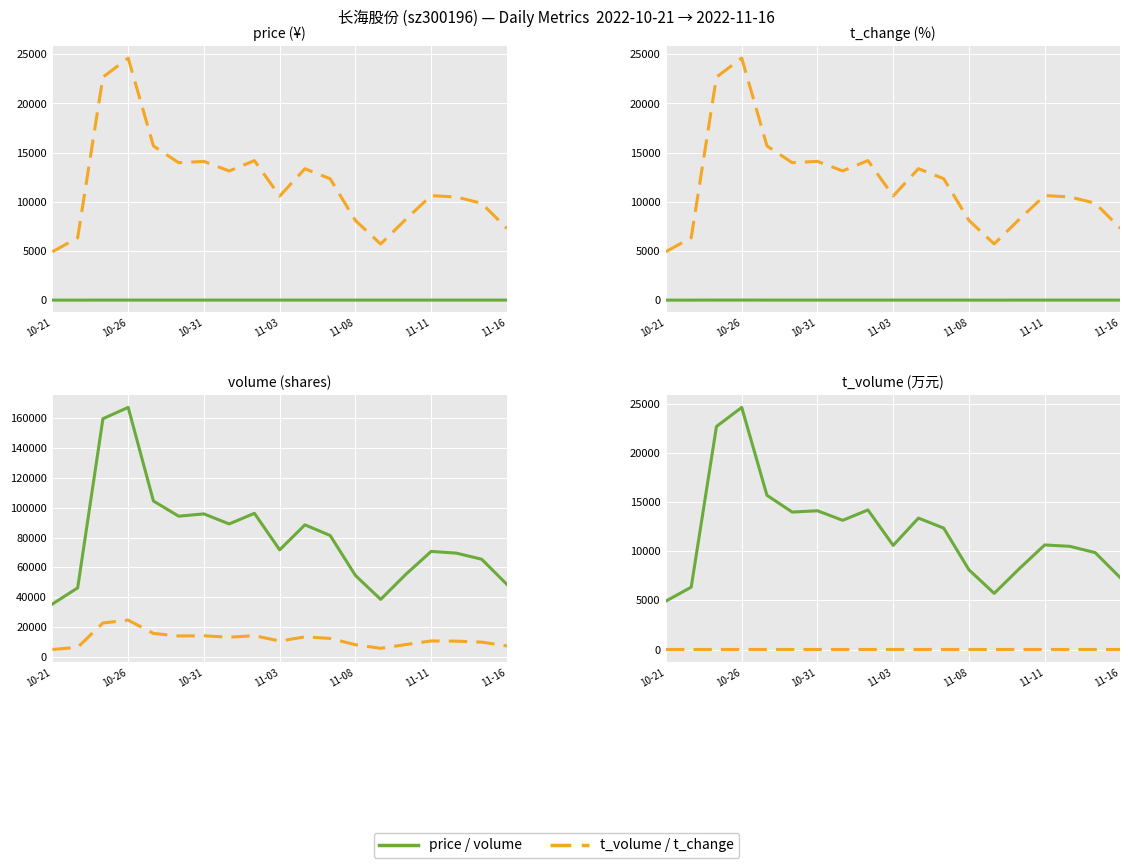

How many lines are shown in the chart?

2